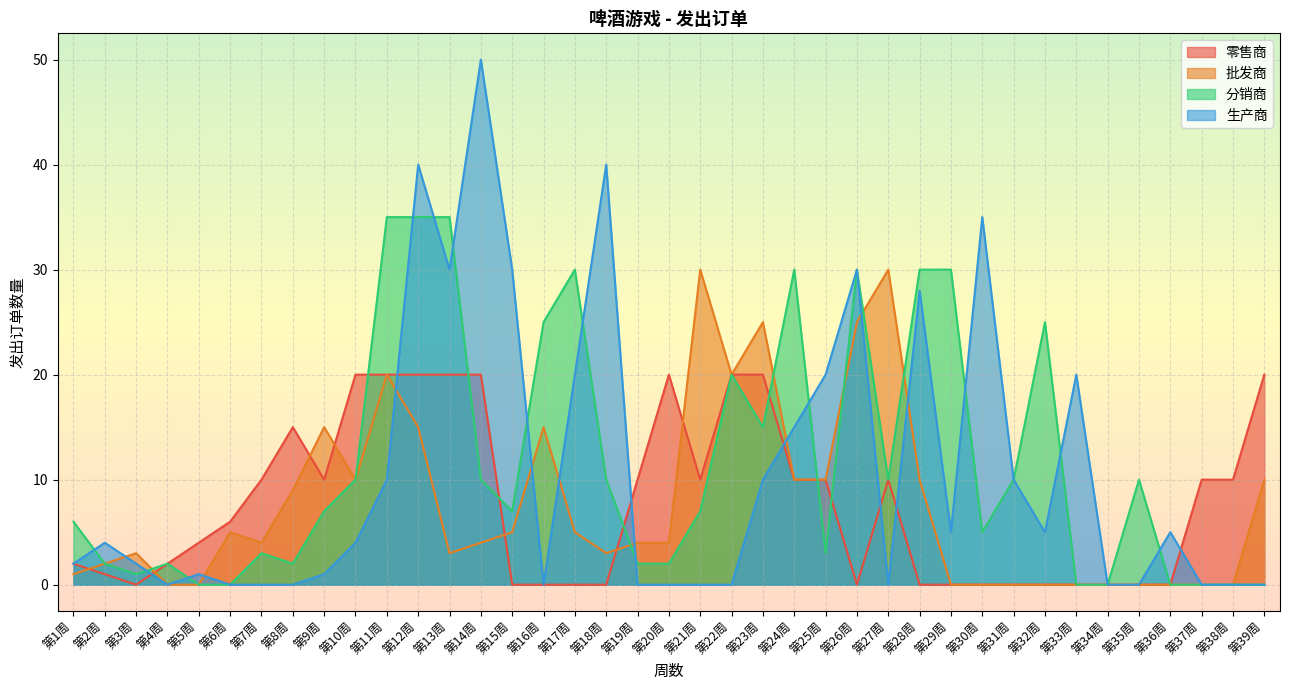

What is the label of the 36th point from the right?

第4周